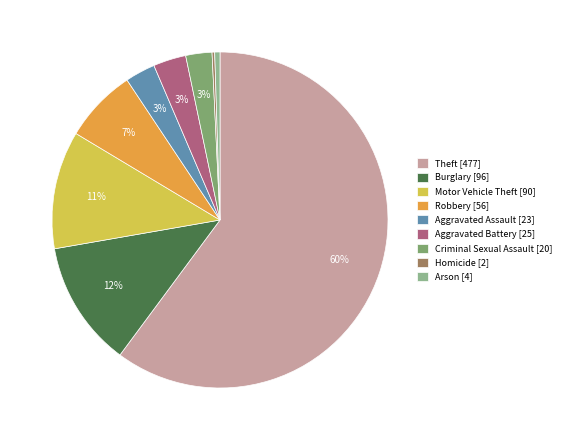

To the nearest percent, what portion does Burglary represent?

12%